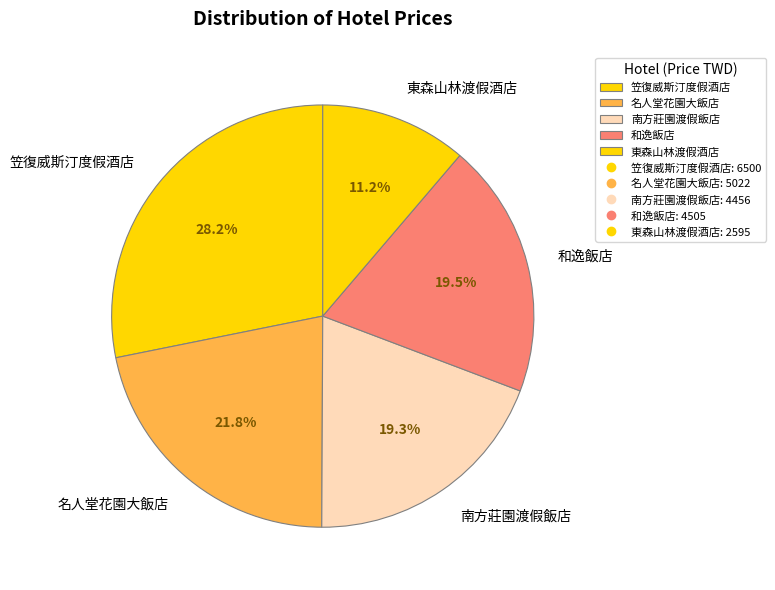

To the nearest percent, what percentage of the pie is 笠復威斯汀度假酒店?

28%